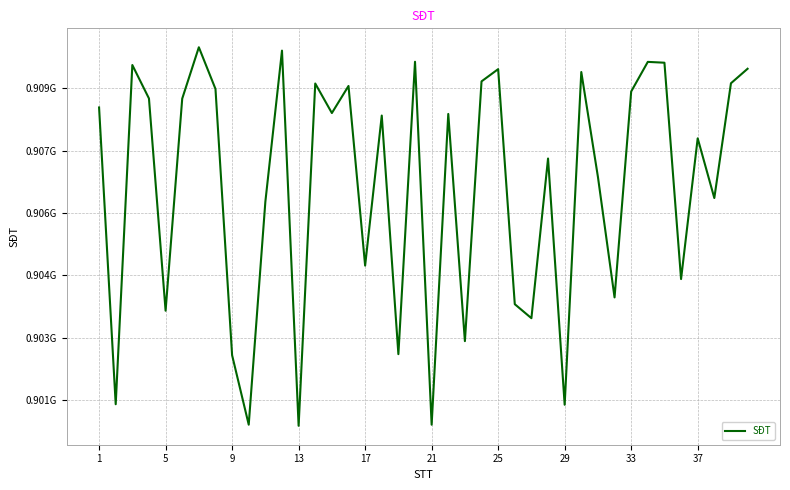

Does the chart display data point markers on the line(s)?

No